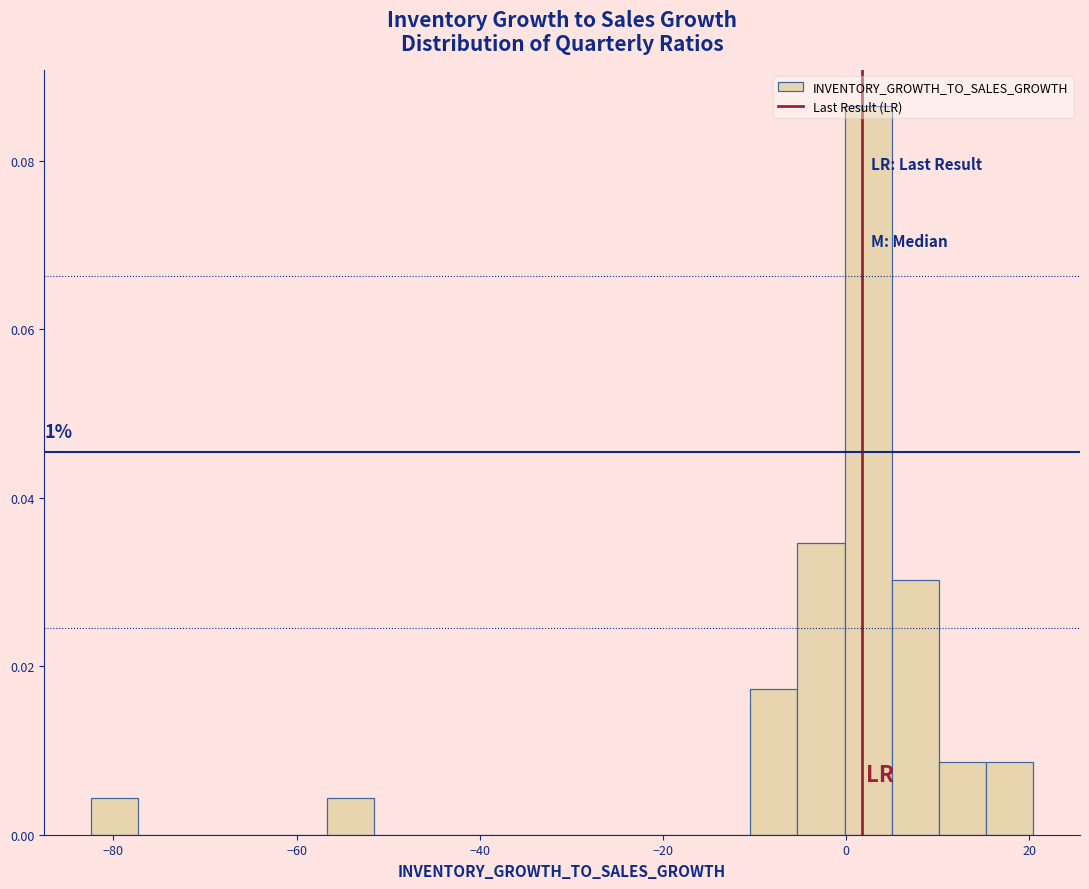

Around what value on the x-axis is the tallest bar? Give the approximate position of its centre, as read against the axis.

2